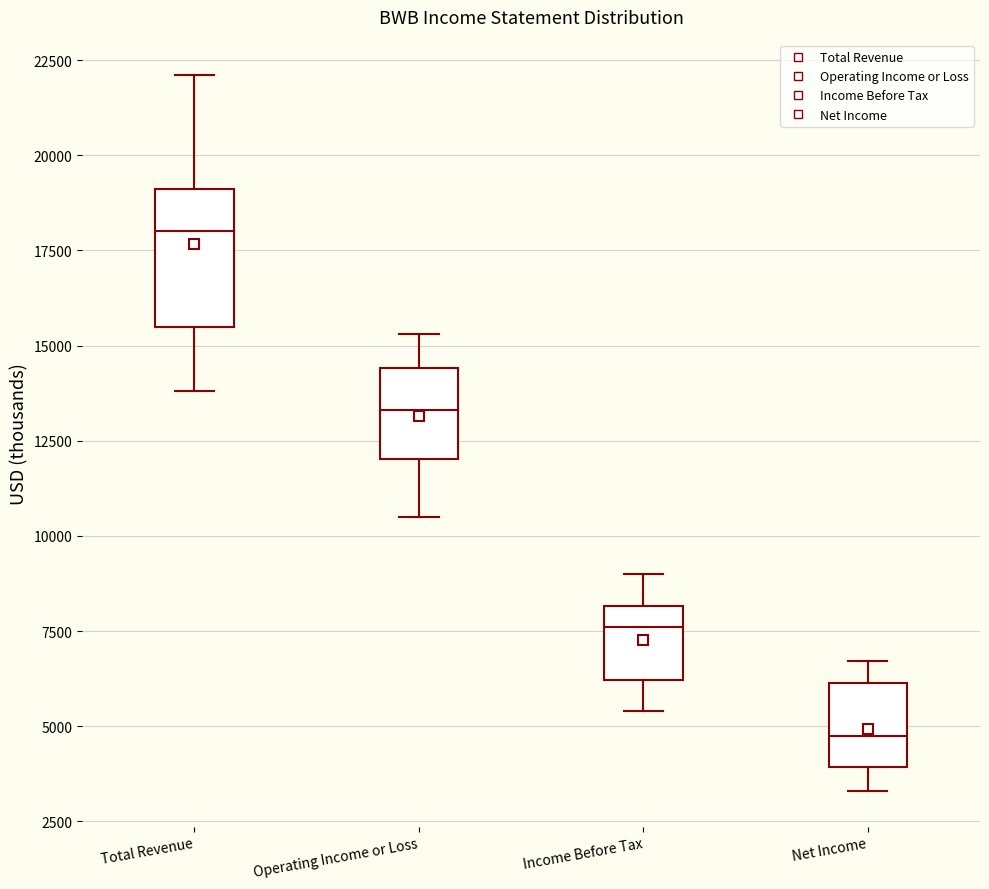

Where does the median line of the box for Income Before Tax sit on the y-axis? The values are not printed on the chart, so give them approximately, as read against the axis.

7500